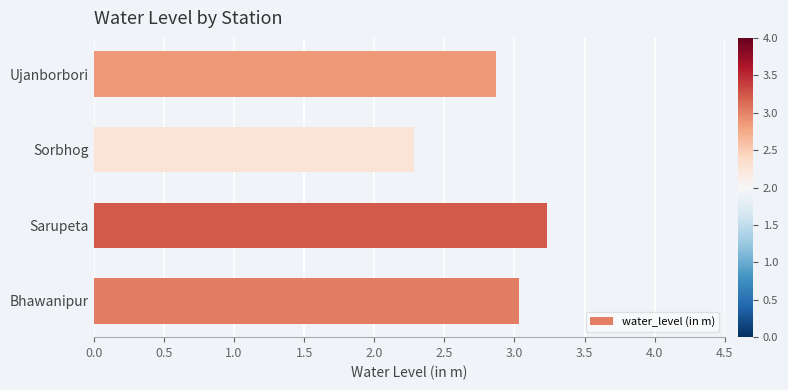

Reading bottom to top, extract all data points from this chart.

Bhawanipur=3.0	Sarupeta=3.2	Sorbhog=2.3	Ujanborbori=2.9